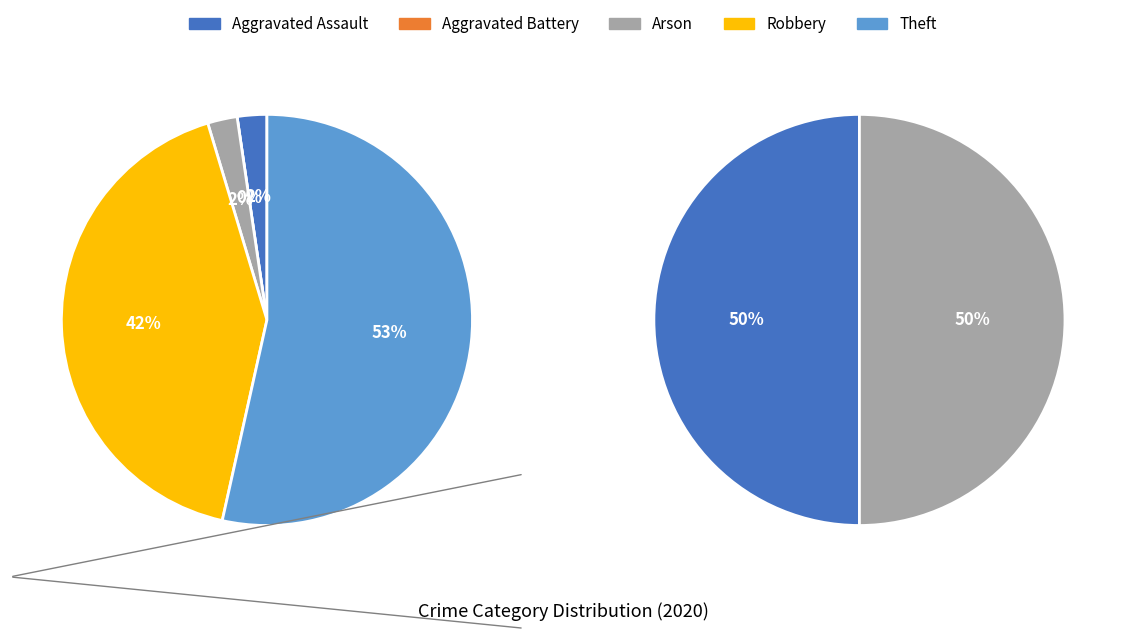

Is there any slice that represents more than half of the pie?

Yes